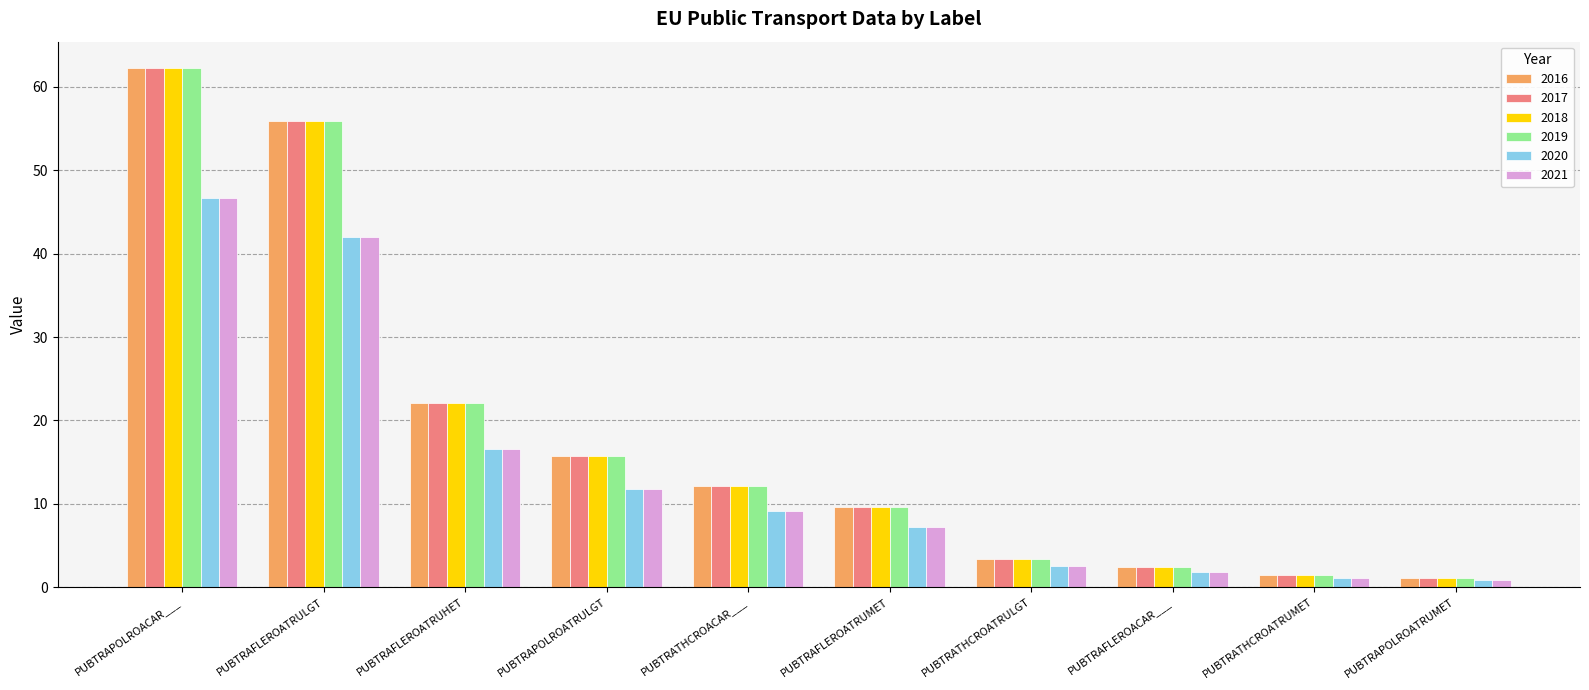

Is the value of 2017 at PUBTRAPOLROACAR___ greater than the value of 2020 at PUBTRATHCROATRULGT?

Yes